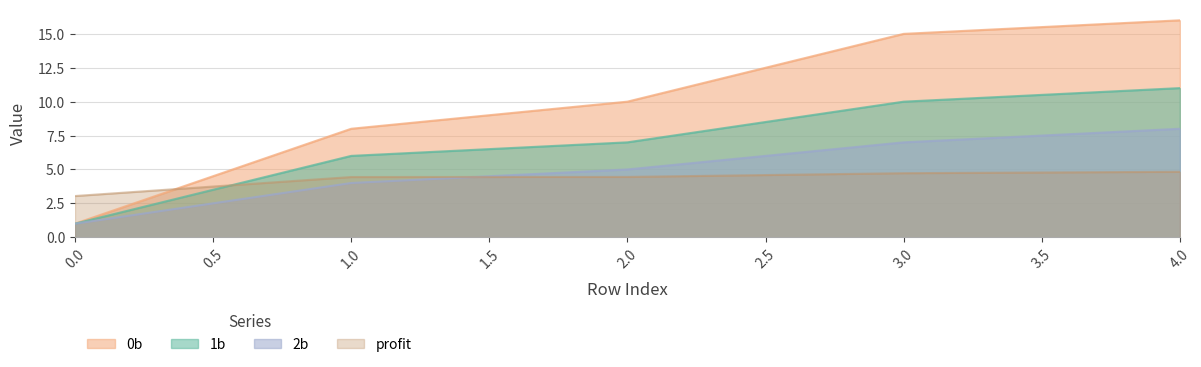

True or false: 1b and 2b intersect in this chart.

False